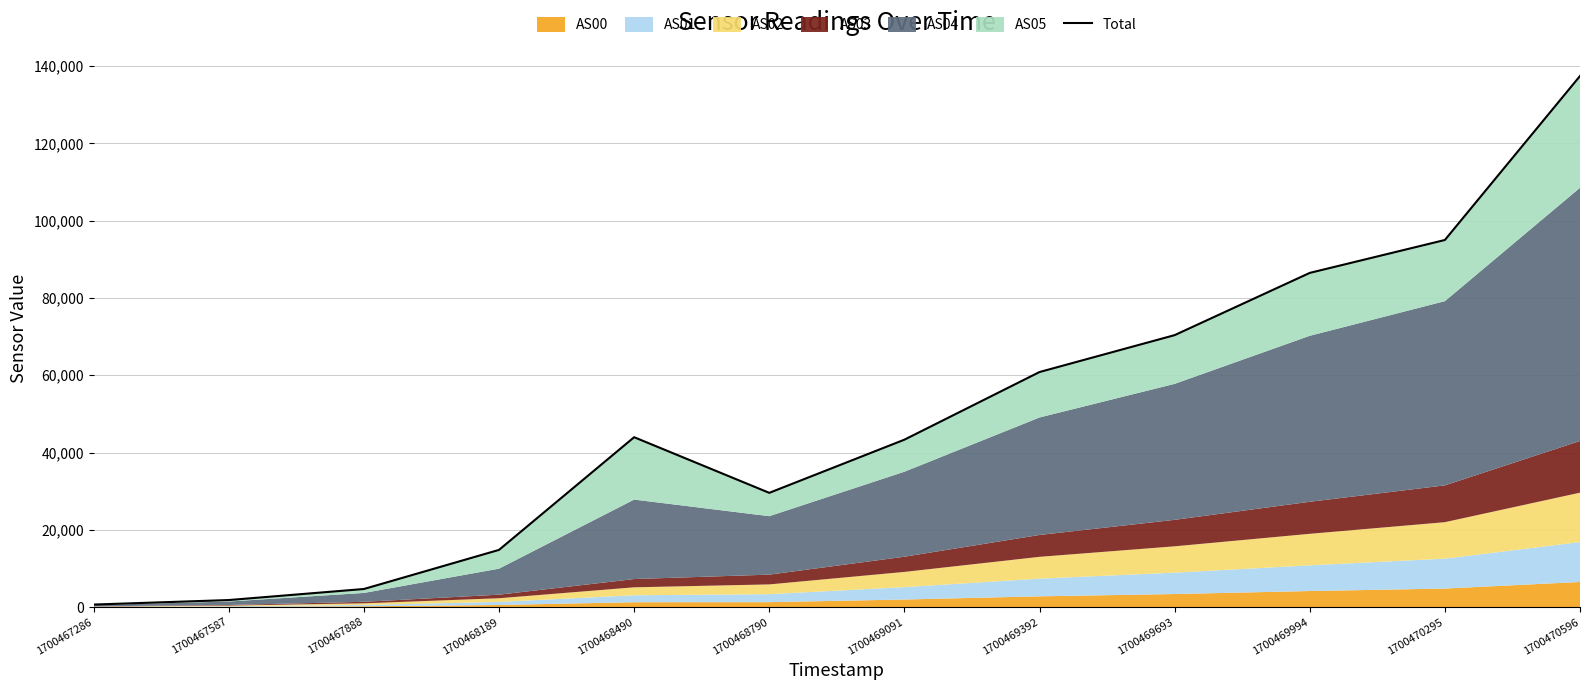

How many points are higher than both their immediate neighbors (excluding endpoints)?

1